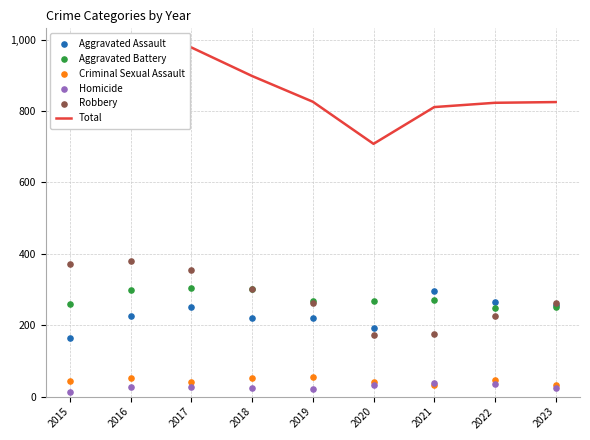

Which series reaches the minimum Y coordinate?

Homicide